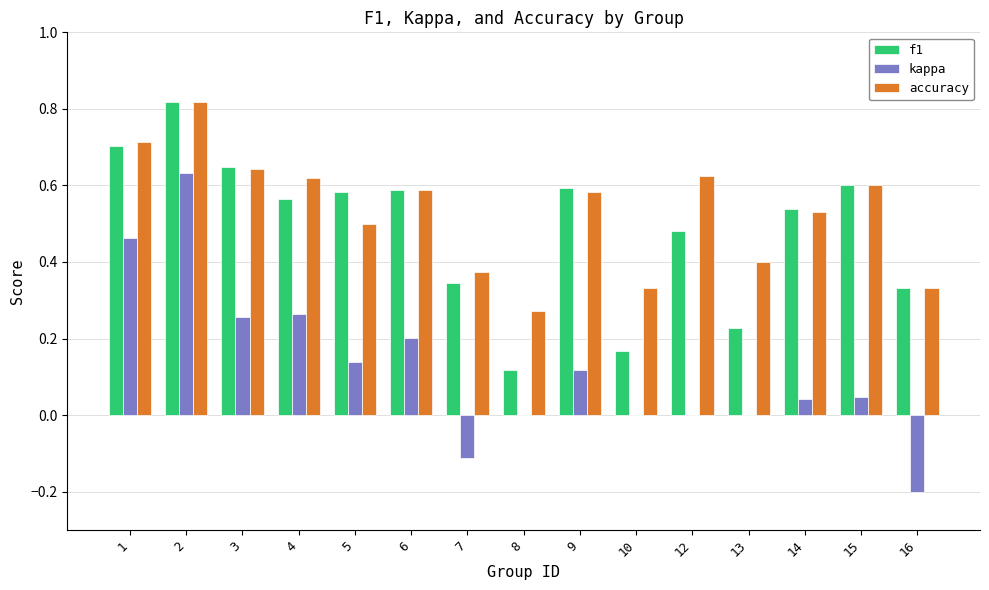

At which label does kappa reach its peak?

2